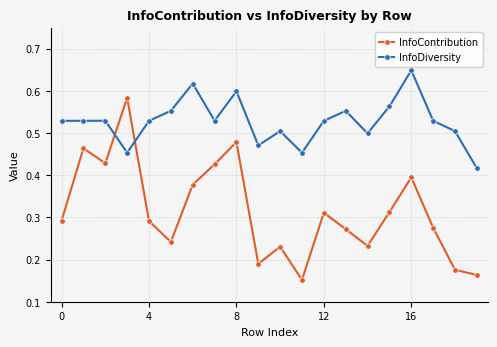

What is the sum of all InfoDiversity values?

10.5